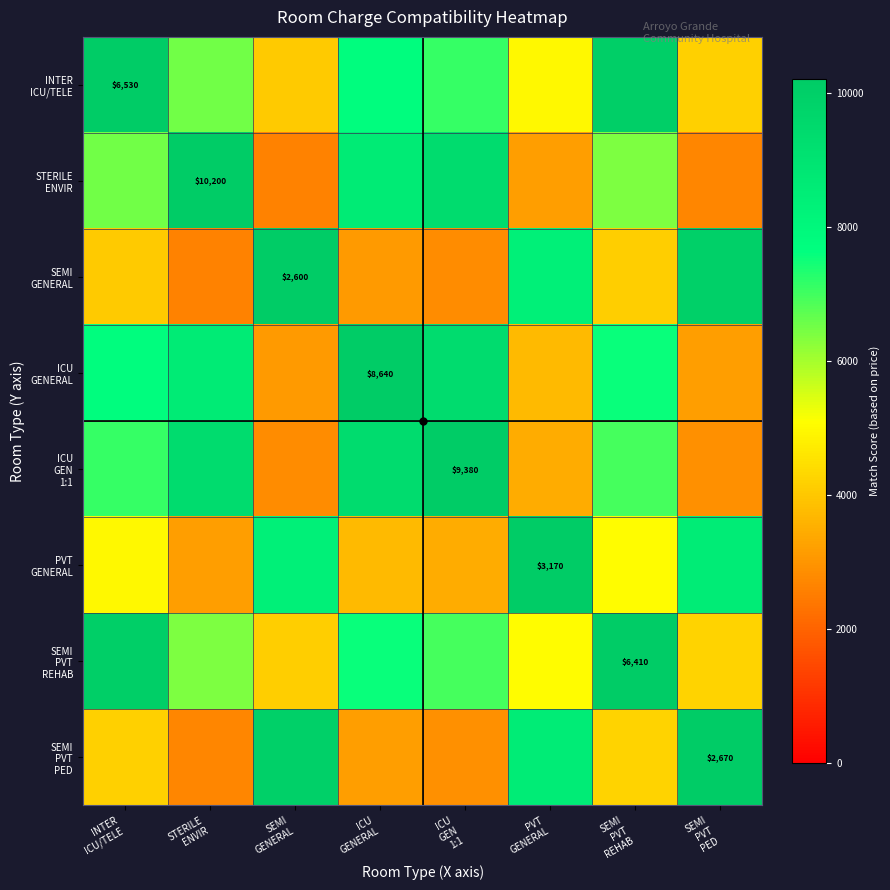

What is the difference between the SEMI GENERAL values at ICU GEN 1:1 and PVT GENERAL?

5538.6